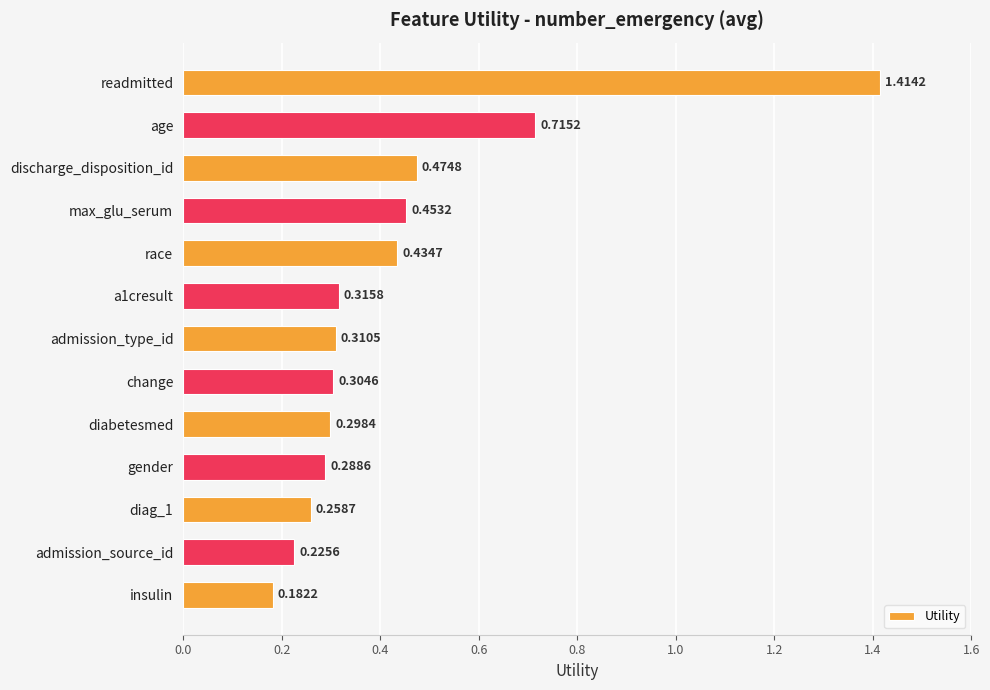

Which has a higher value, age or admission_type_id?

age